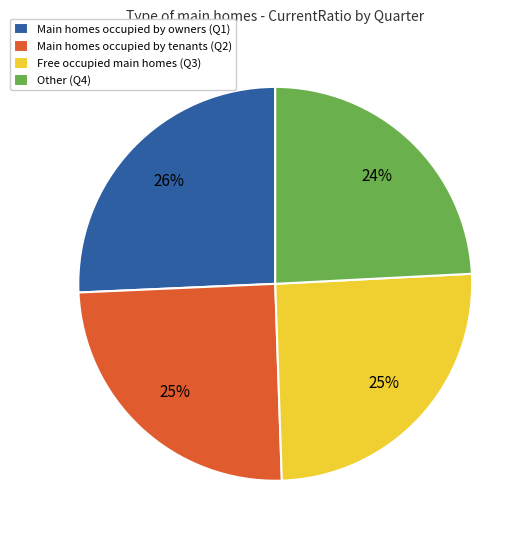

Do Other (Q4) and Free occupied main homes (Q3) together represent more than half of the pie?

No